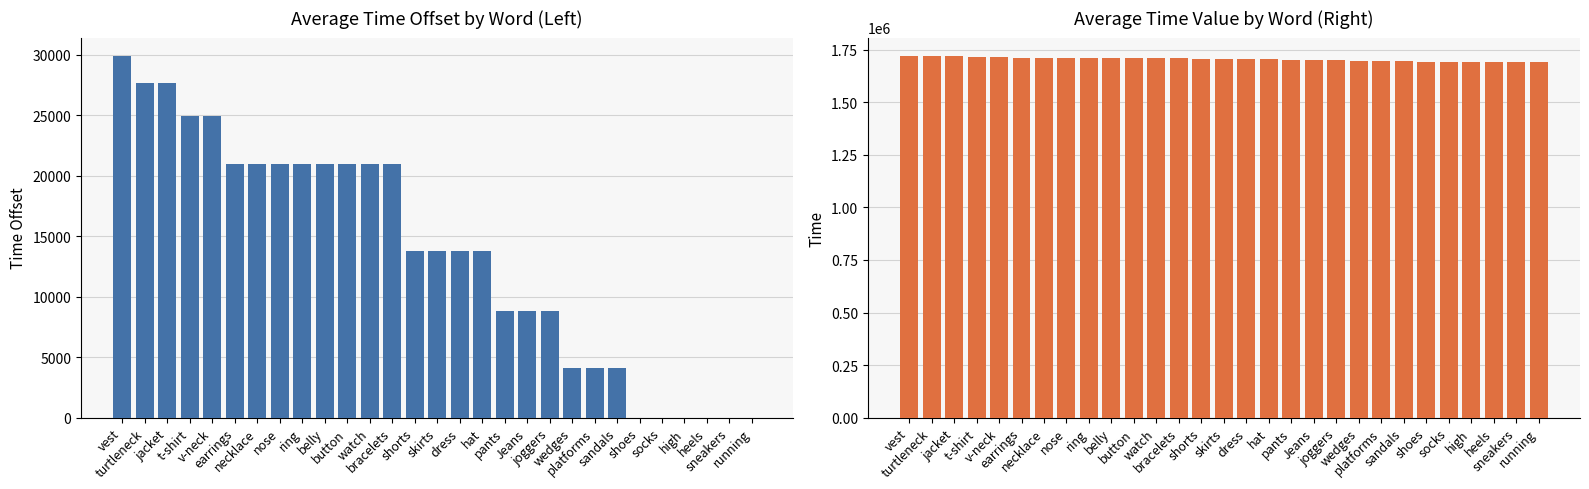

Which series has the largest total across all categories?

Time (raw)